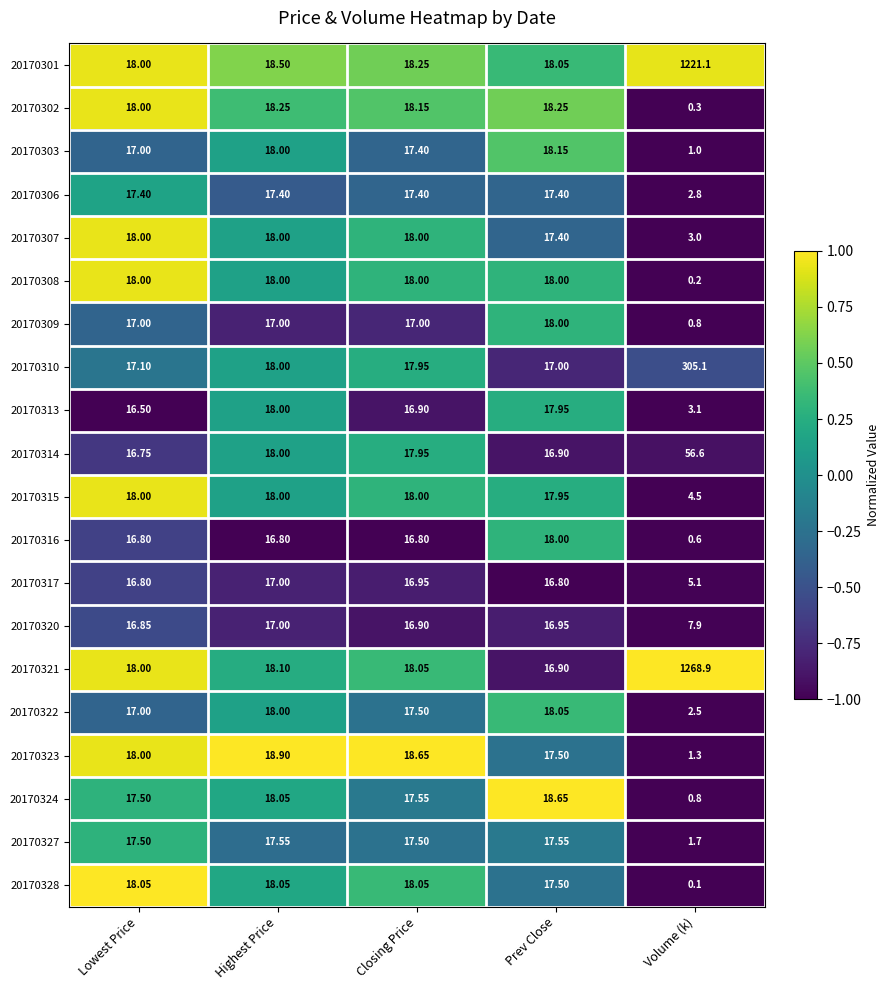

Where does the 20170324 series first go above 17?

Lowest Price